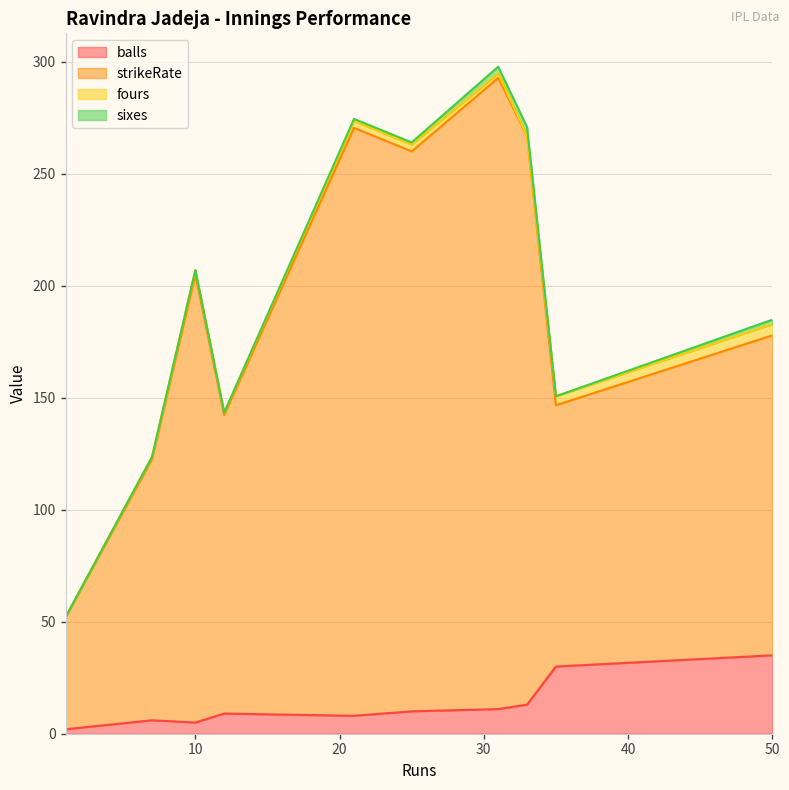

True or false: strikeRate and sixes cross at least once.

False